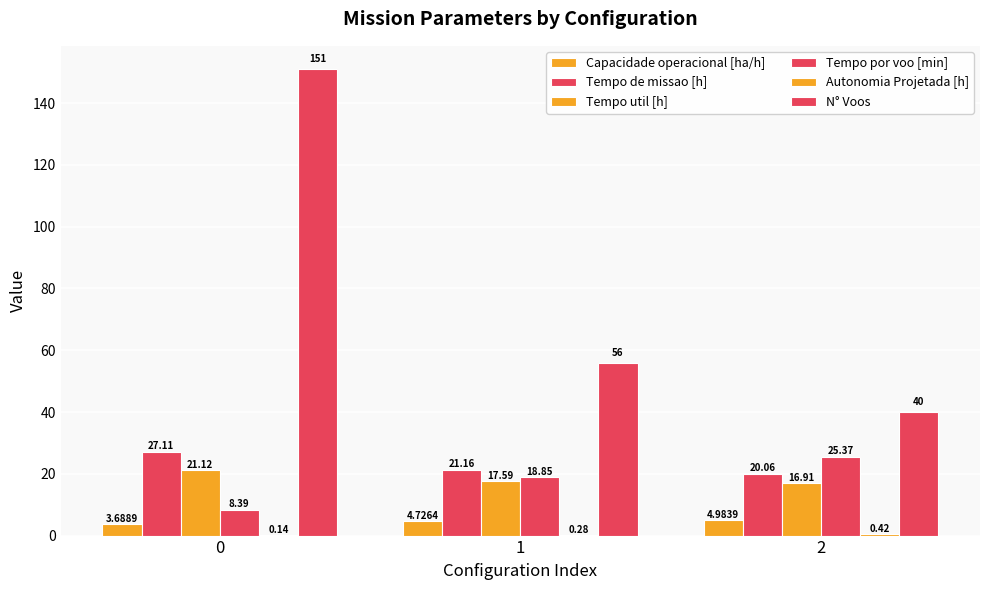

What is the difference between the highest and lowest values at 2?

39.6